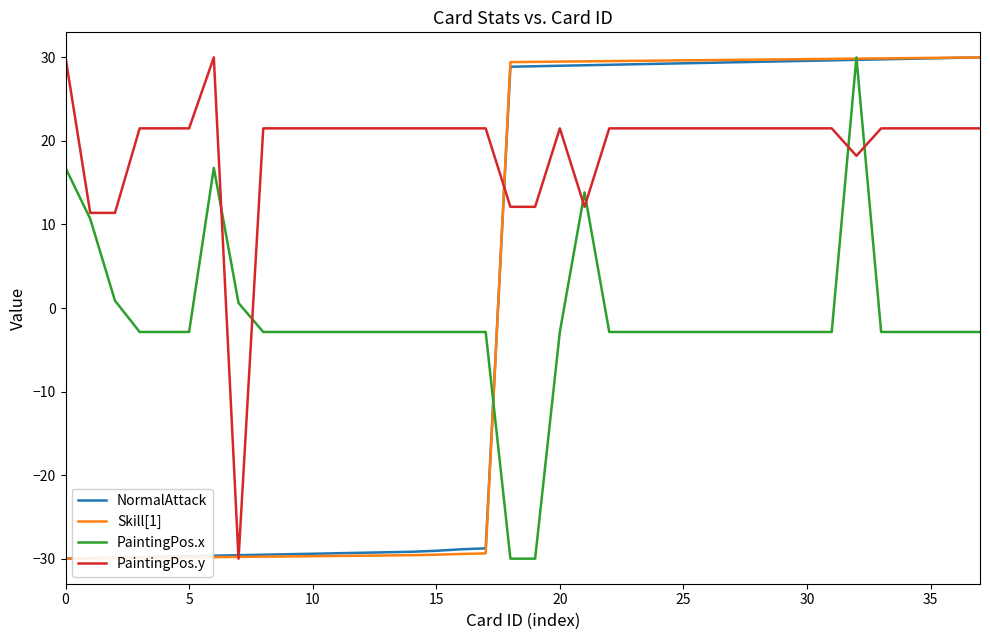

Which series has the largest total across all categories?

PaintingPos.y